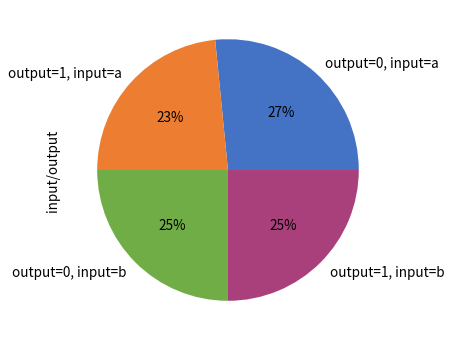

What is the largest slice in the pie chart?

output=0, input=a